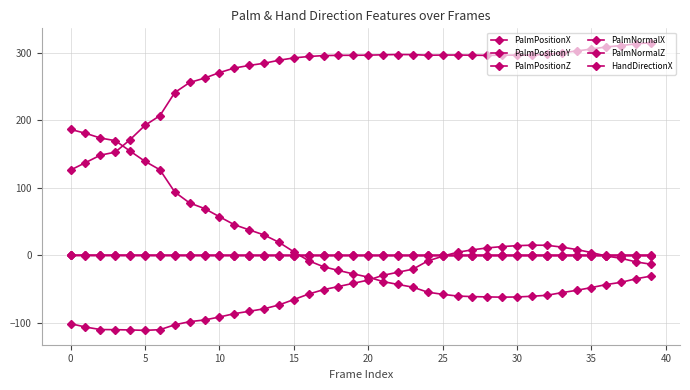

True or false: PalmNormalZ and PalmPositionY cross at least once.

False